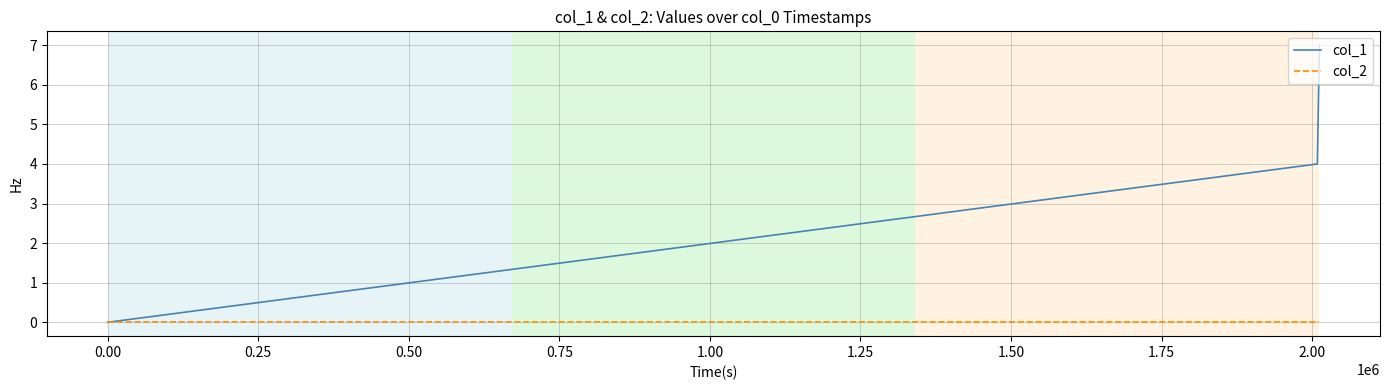

What is the difference between the maximum and minimum values in the col_1 series?

7